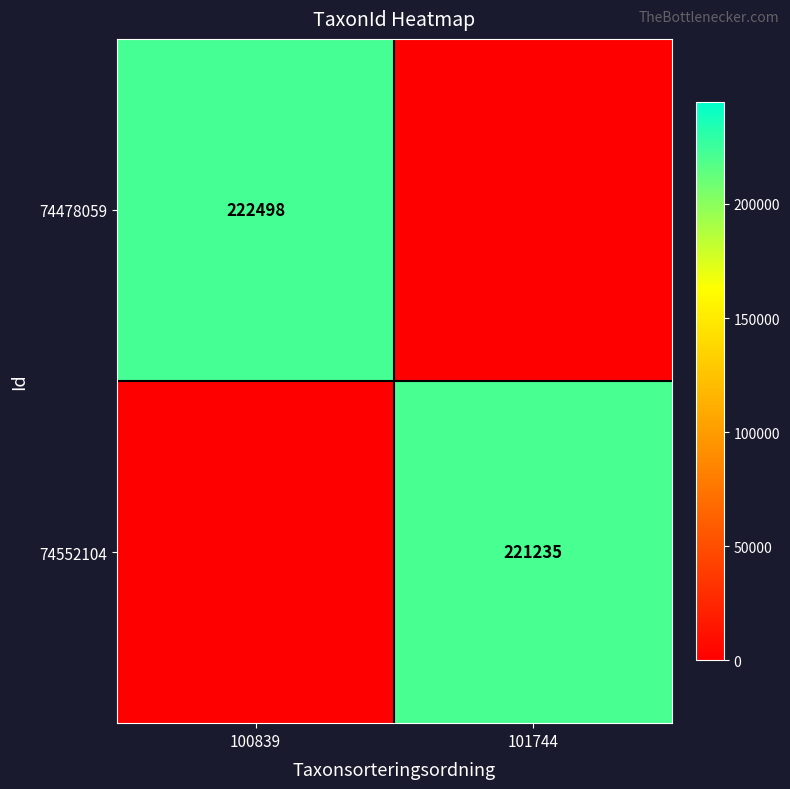

The 74478059 series shows 94197 at 100839. True or false?

False